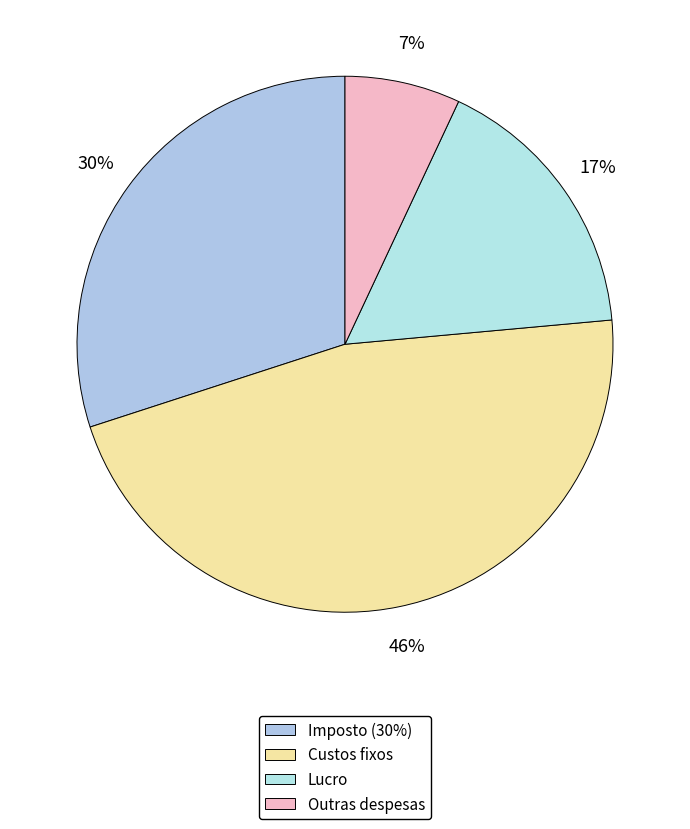

To the nearest percent, what portion does Custos fixos represent?

46%